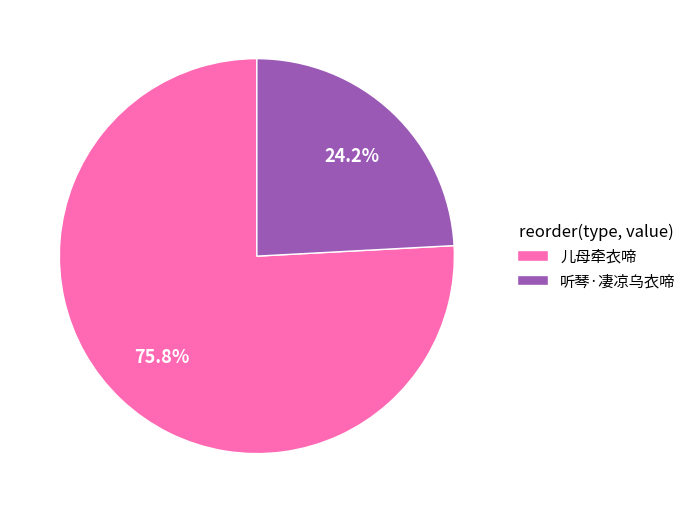

Which slice is the smallest?

听琴·凄凉乌衣啼